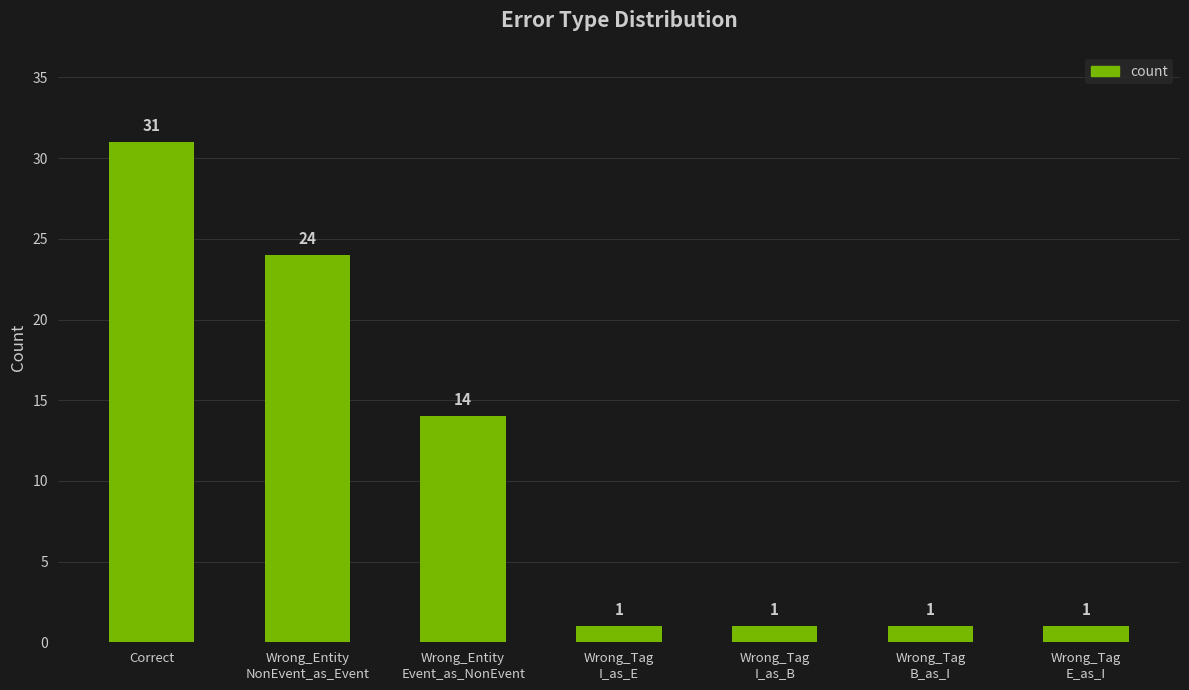

How many bars are there in total?

7